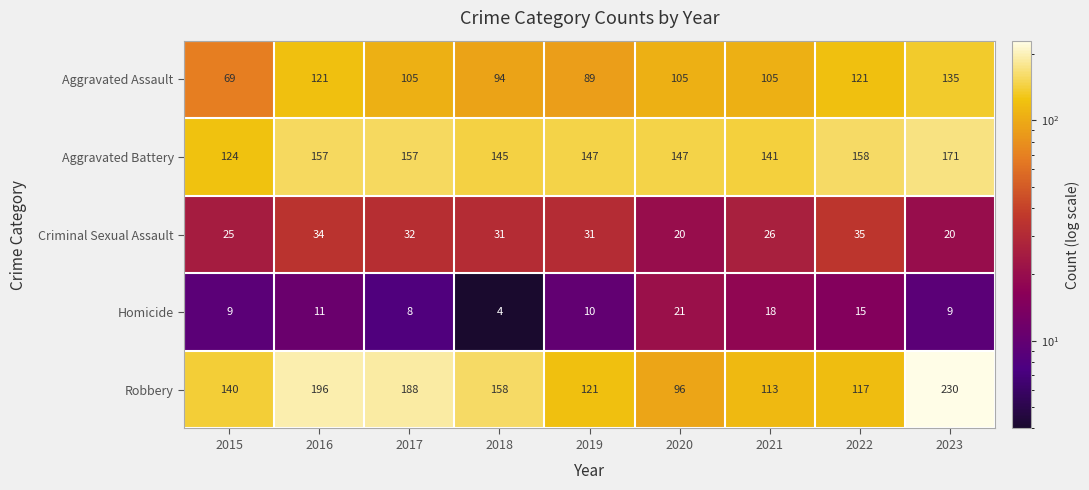

What is the spread (max minus min) of values at 2015?

131